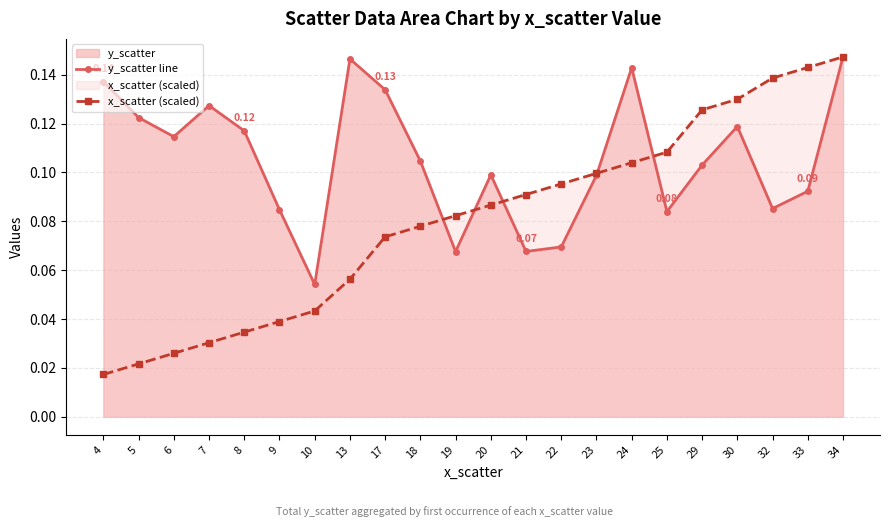

Where do x_scatter (scaled) and y_scatter line first cross each other?

18 and 19